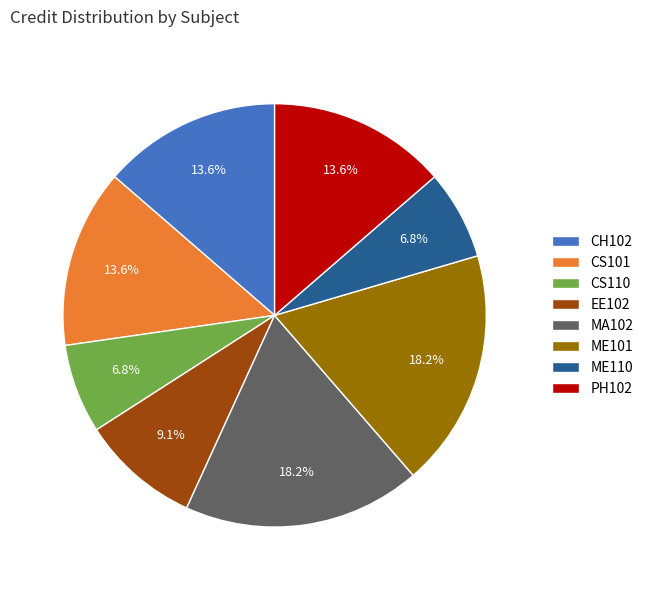

Is it true that MA102 is 25% of the pie?

False